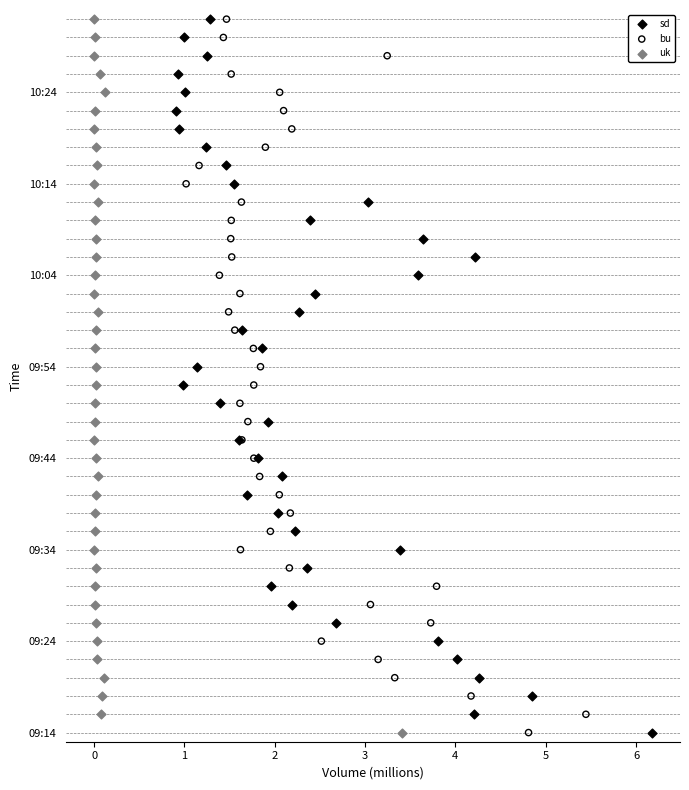

What are all the series names shown in the legend?

sd, bu, uk